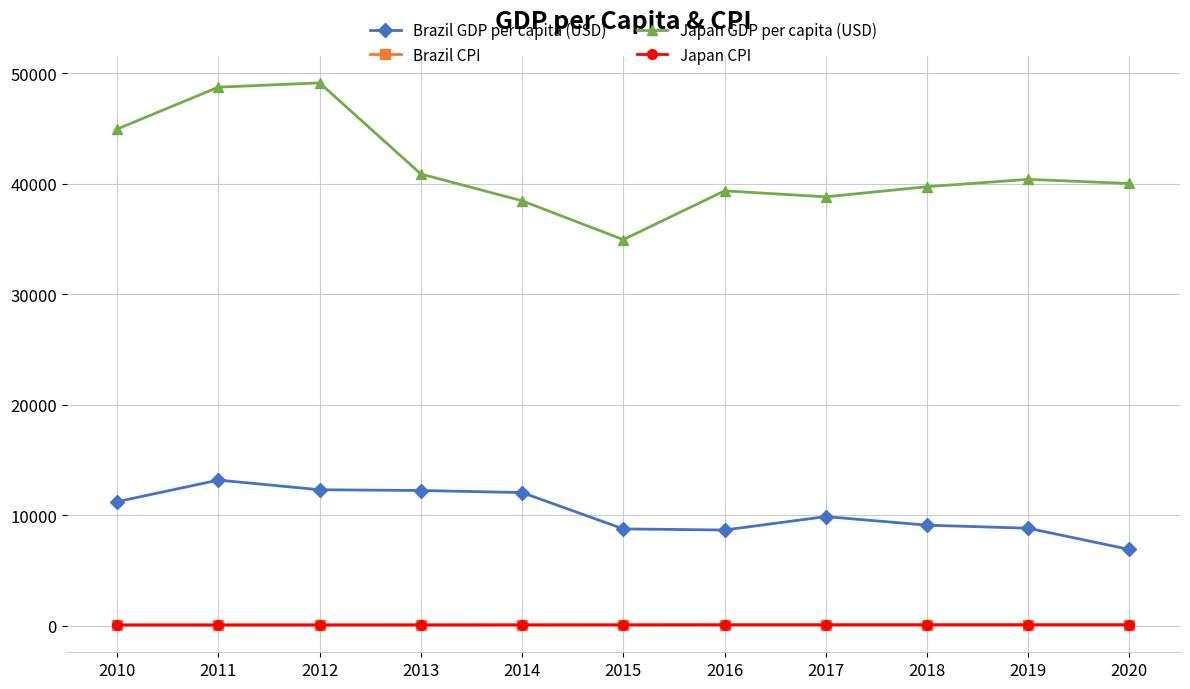

What is the difference between the Brazil CPI values at 2010 and 2015?

27.7